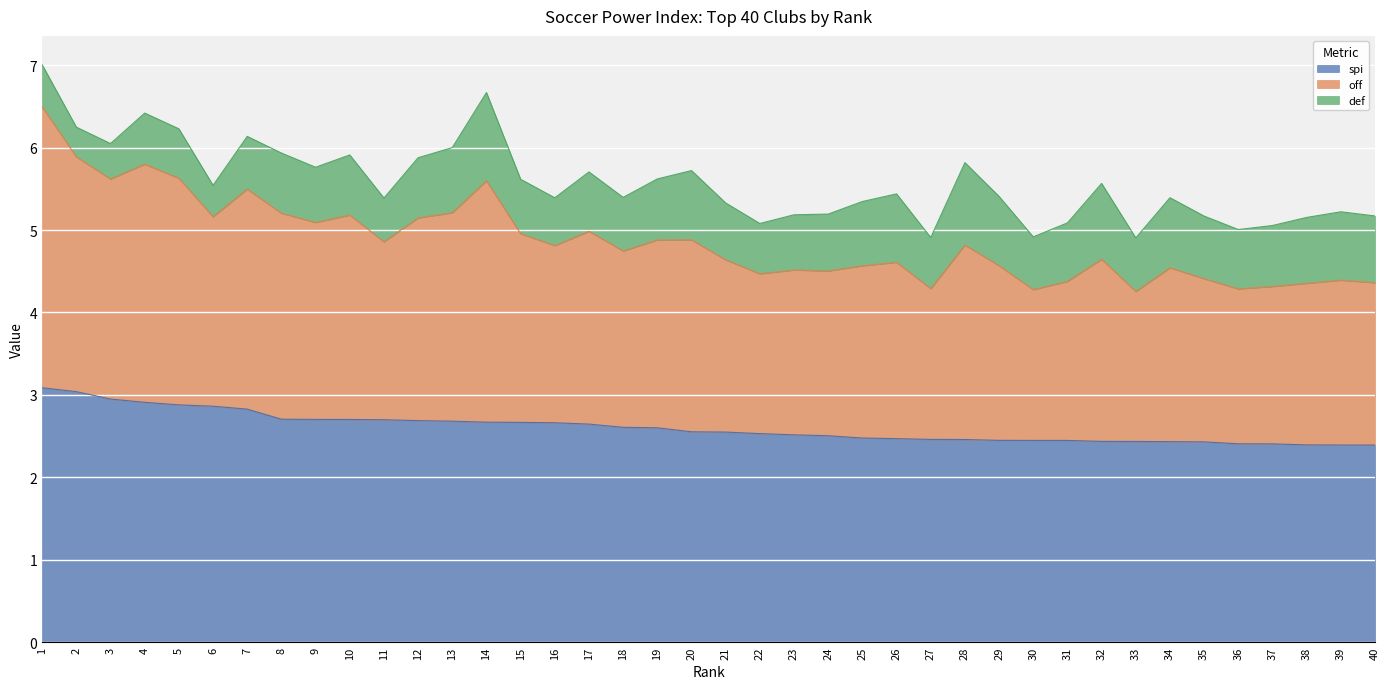

The value of spi at 10 is 2.7. True or false?

True